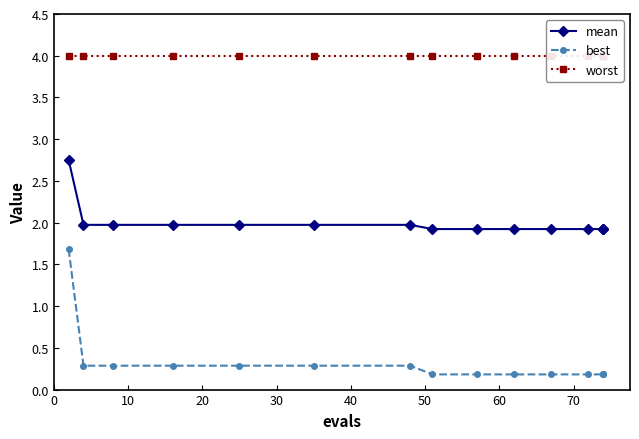

Rank the series by their maximum value, from lowest to highest.

best, mean, worst